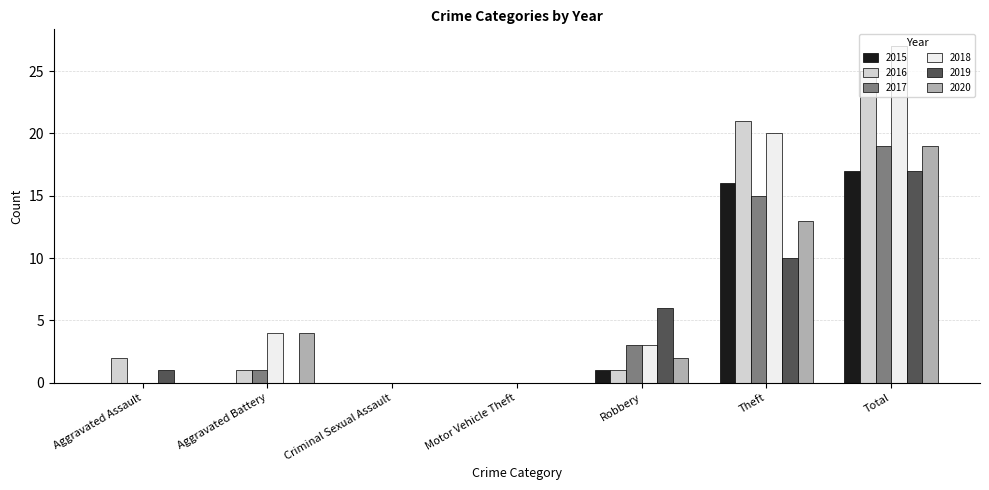

Reading left to right, what are all the values shown in this chart?

2015: Aggravated Assault=0	Aggravated Battery=0	Criminal Sexual Assault=0	Motor Vehicle Theft=0	Robbery=1	Theft=16	Total=17
2016: Aggravated Assault=2	Aggravated Battery=1	Criminal Sexual Assault=0	Motor Vehicle Theft=0	Robbery=1	Theft=21	Total=25
2017: Aggravated Assault=0	Aggravated Battery=1	Criminal Sexual Assault=0	Motor Vehicle Theft=0	Robbery=3	Theft=15	Total=19
2018: Aggravated Assault=0	Aggravated Battery=4	Criminal Sexual Assault=0	Motor Vehicle Theft=0	Robbery=3	Theft=20	Total=27
2019: Aggravated Assault=1	Aggravated Battery=0	Criminal Sexual Assault=0	Motor Vehicle Theft=0	Robbery=6	Theft=10	Total=17
2020: Aggravated Assault=0	Aggravated Battery=4	Criminal Sexual Assault=0	Motor Vehicle Theft=0	Robbery=2	Theft=13	Total=19